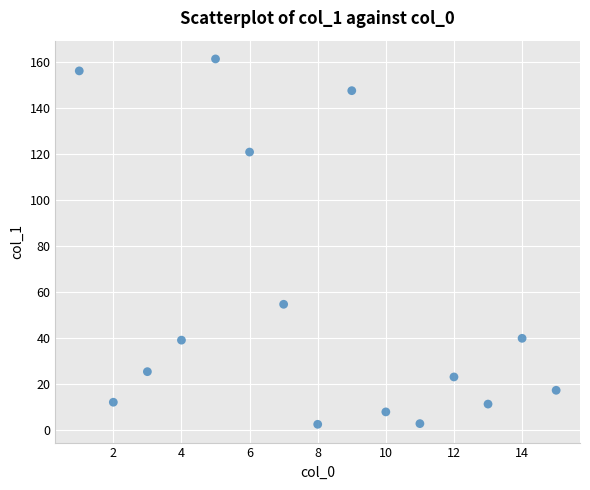

What is the range of X values (max minus min)?

14.0